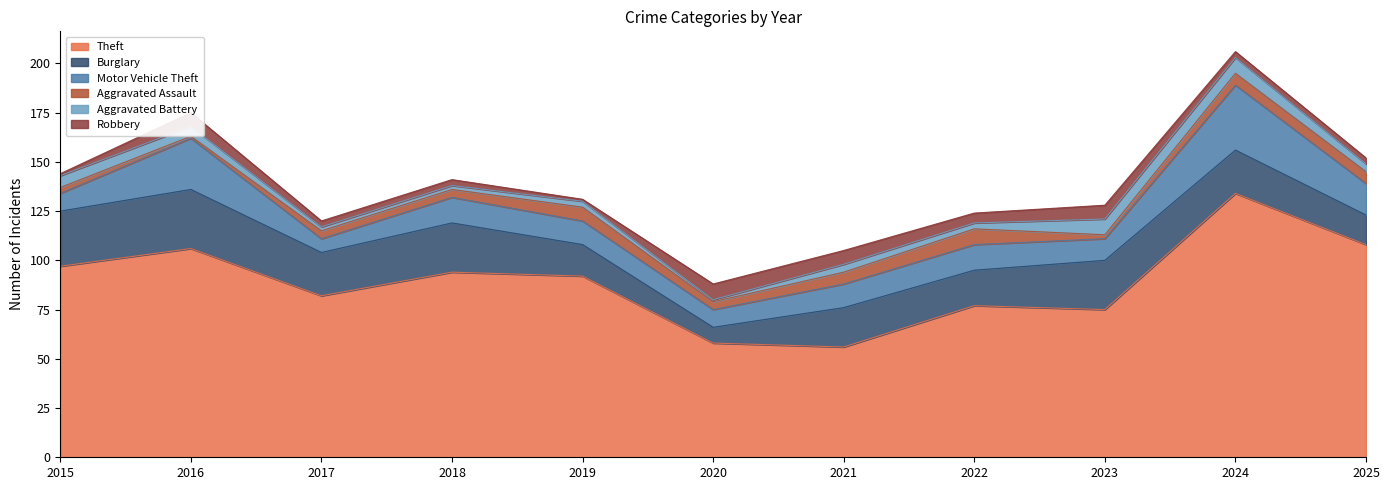

How many data points in Robbery are above 3?

5